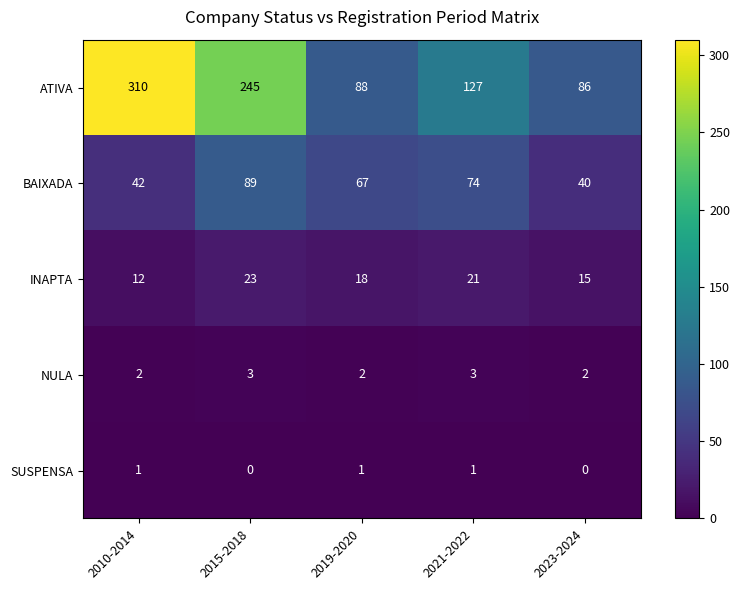

How many SUSPENSA values are between 0 and 1?

5